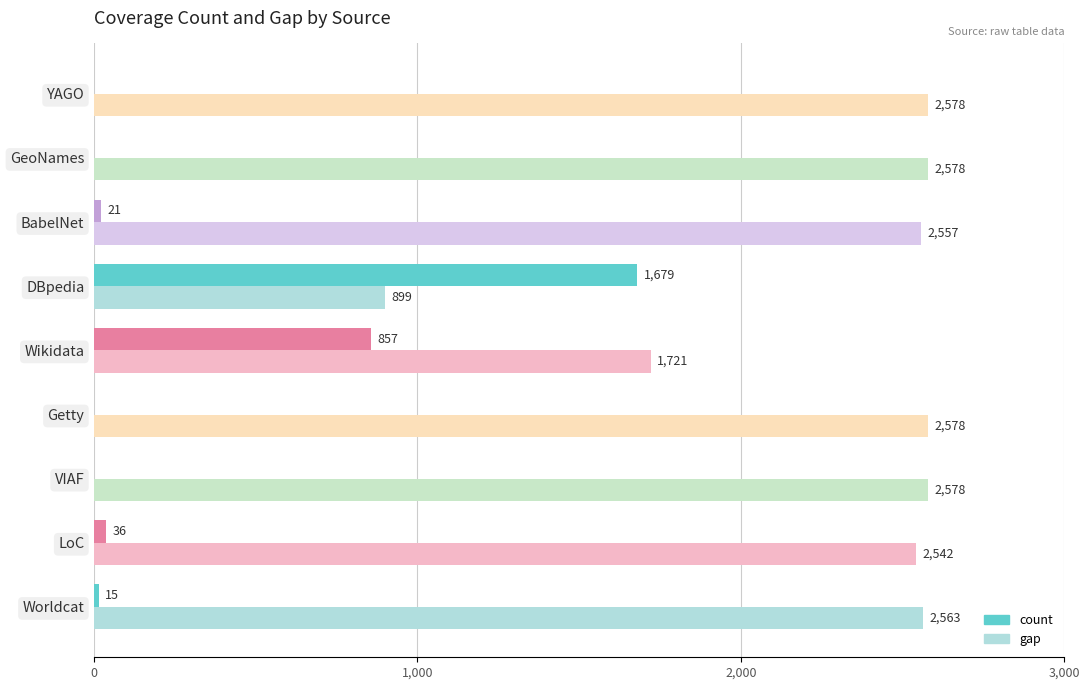

At which label is gap closest to 1738?

Wikidata